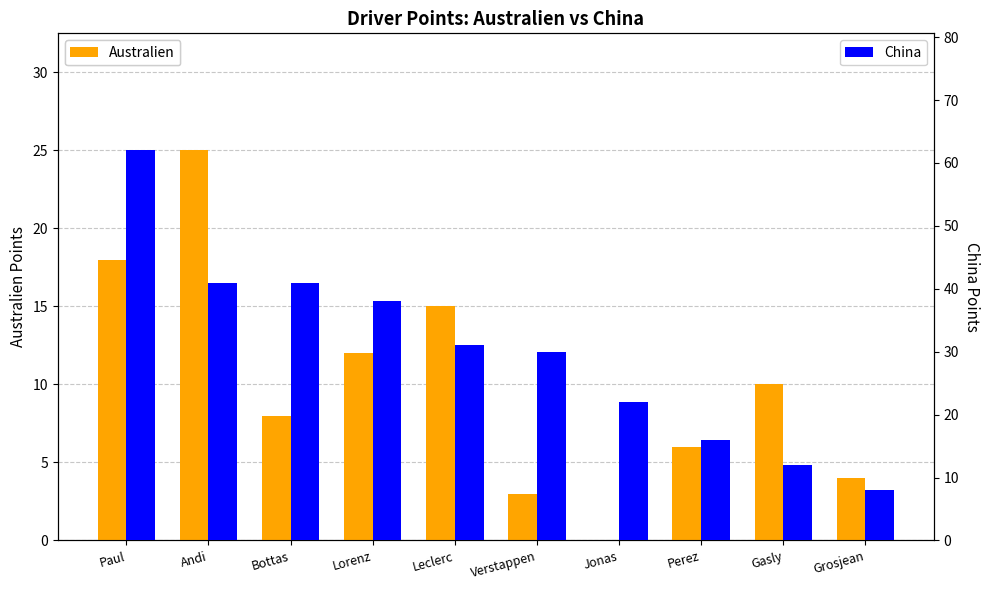

True or false: Australien has a value of 22 at Leclerc.

False